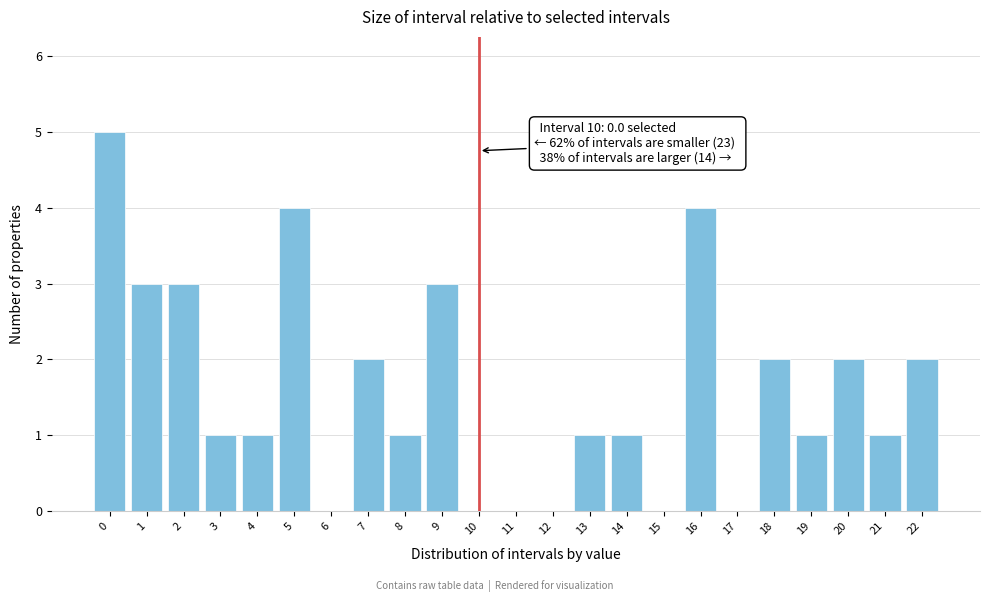

Reading left to right, transcribe all the data shown in this chart.

0=5	1=3	2=3	3=1	4=1	5=4	6=0	7=2	8=1	9=3	10=0	11=0	12=0	13=1	14=1	15=0	16=4	17=0	18=2	19=1	20=2	21=1	22=2